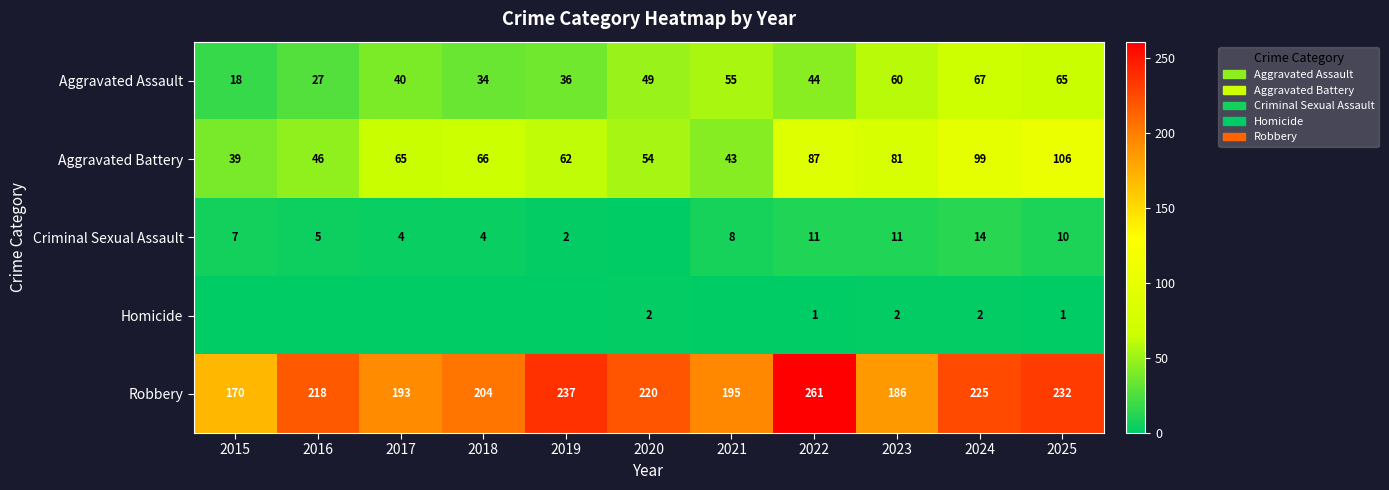

Where is Robbery nearest to the value 215?

2016